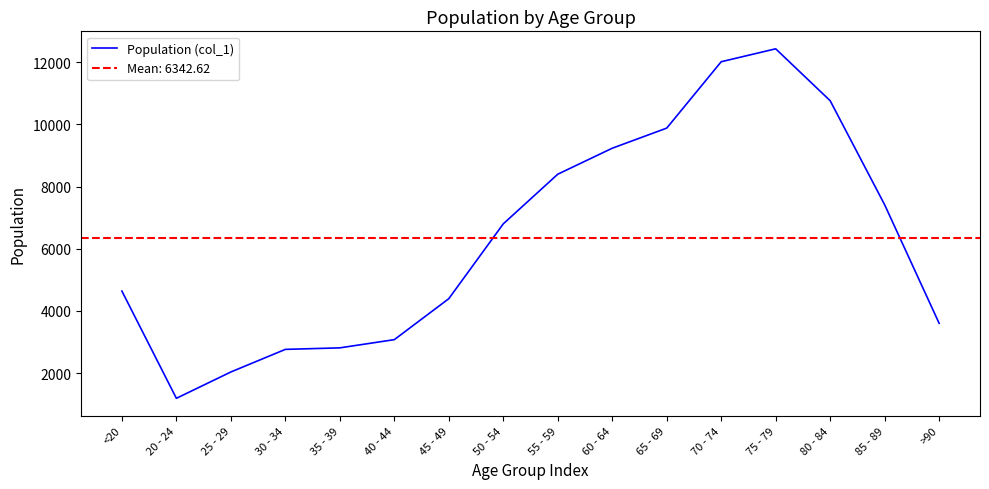

How many values are below 6803?

8